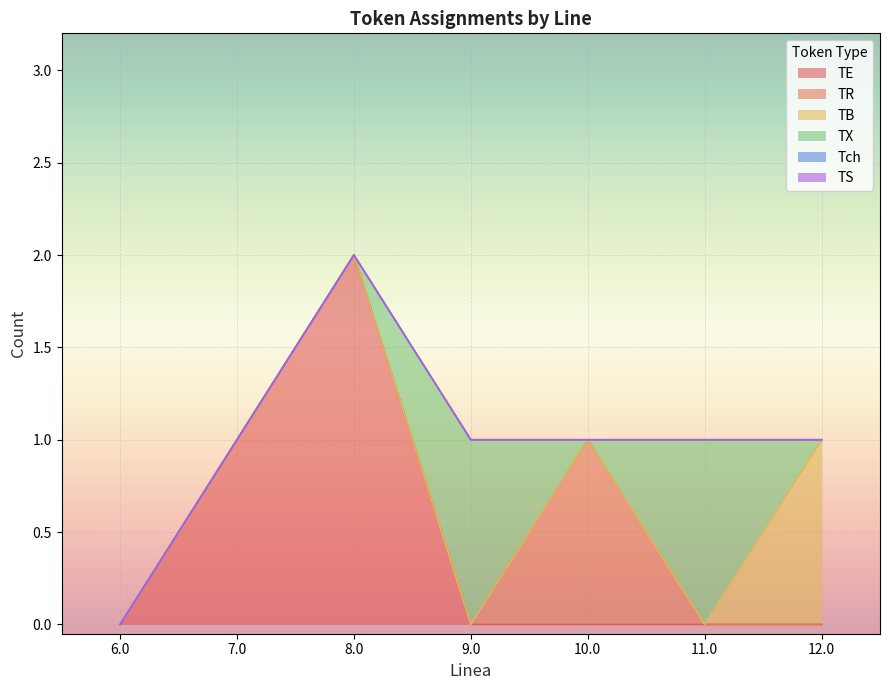

True or false: TX has a value of -1 at 10.0.

False